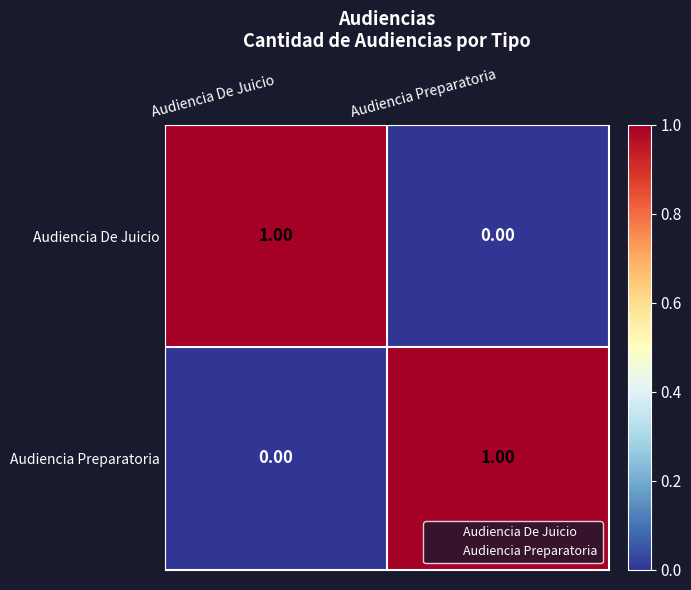

Is the value of Audiencia De Juicio at Audiencia De Juicio greater than the value of Audiencia Preparatoria at Audiencia De Juicio?

Yes